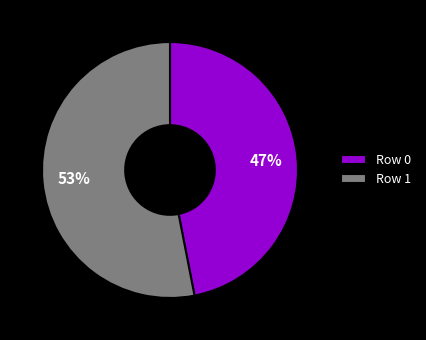

True or false: Row 1 accounts for 42% of the total.

False